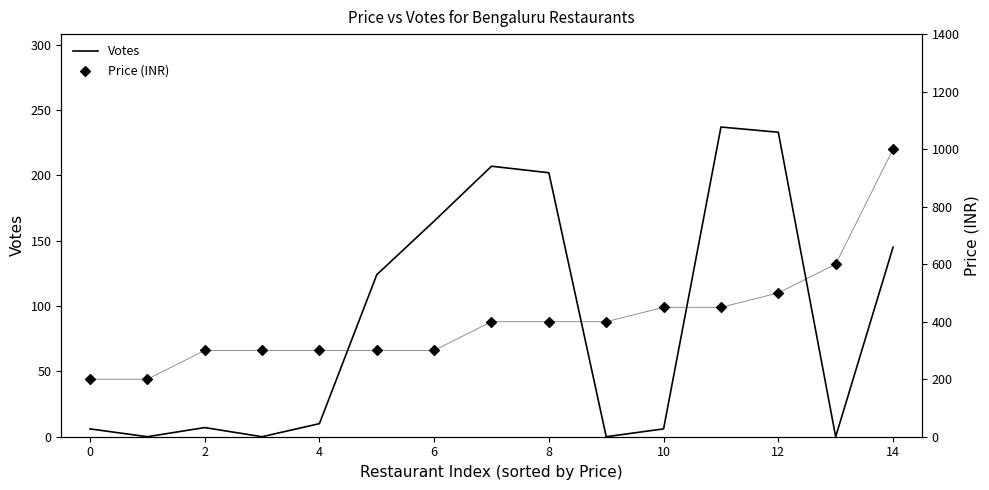

Is the value of Votes at 10 greater than the value of Price (INR) at 2?

No